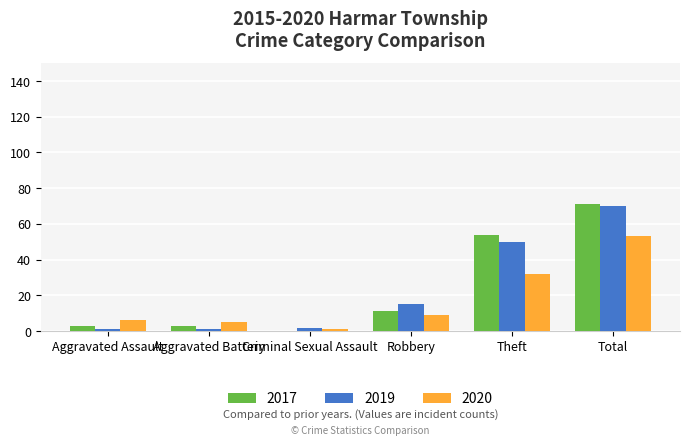

Reading left to right, transcribe all the data shown in this chart.

2017: Aggravated Assault=3	Aggravated Battery=3	Criminal Sexual Assault=0	Robbery=11	Theft=54	Total=71
2019: Aggravated Assault=1	Aggravated Battery=1	Criminal Sexual Assault=2	Robbery=15	Theft=50	Total=70
2020: Aggravated Assault=6	Aggravated Battery=5	Criminal Sexual Assault=1	Robbery=9	Theft=32	Total=53